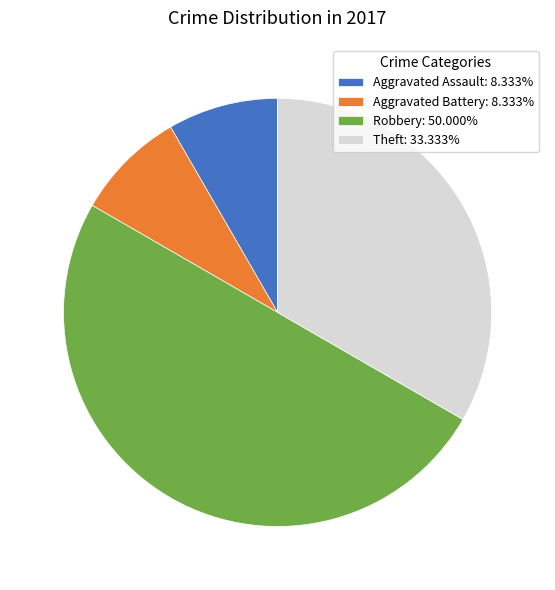

Approximately how many times larger is the value at Robbery: 50.000% compared to Aggravated Battery: 8.333%?

6.0